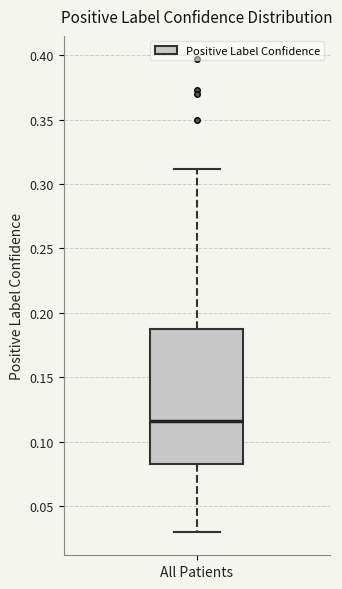

Where is the lower edge of the box for All Patients on the y-axis? The values are not printed on the chart, so give them approximately, as read against the axis.

0.085